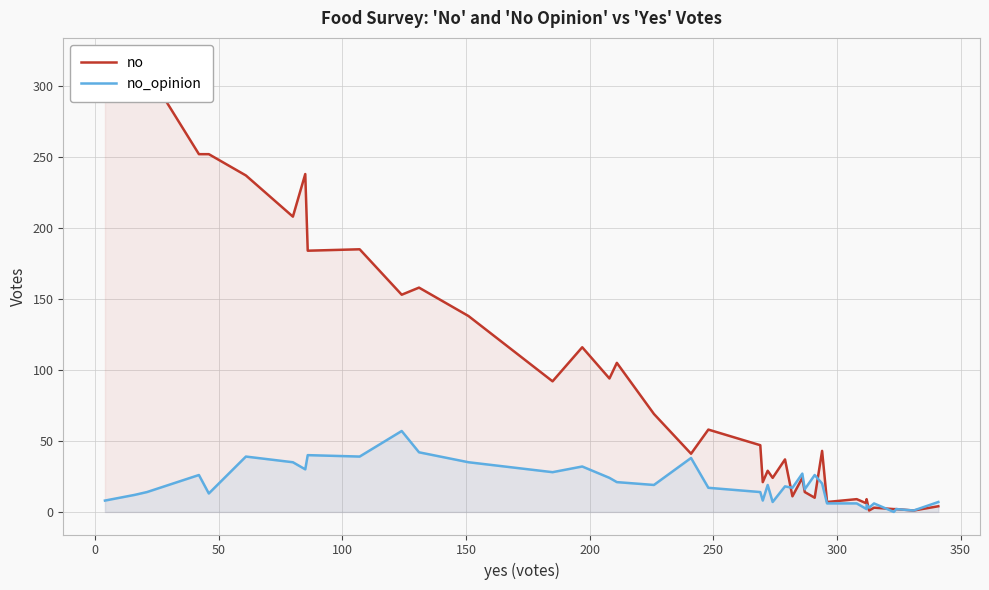

Rank the series by their maximum value, from highest to lowest.

no, no_opinion